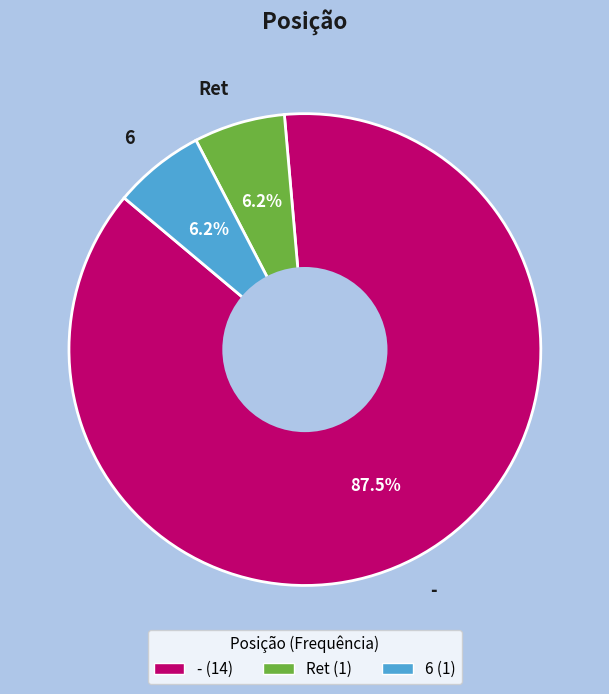

Do Ret and 6 together represent more than half of the pie?

No